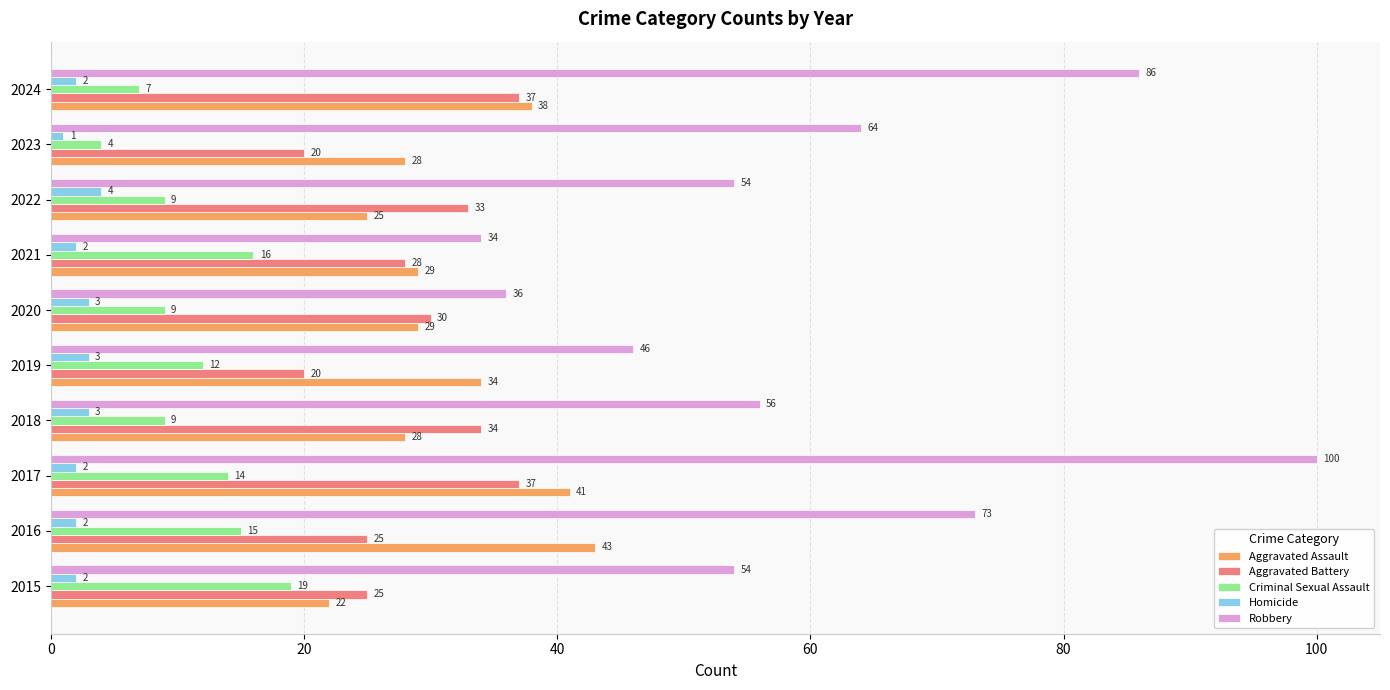

What is the average value of the Aggravated Assault series?

32